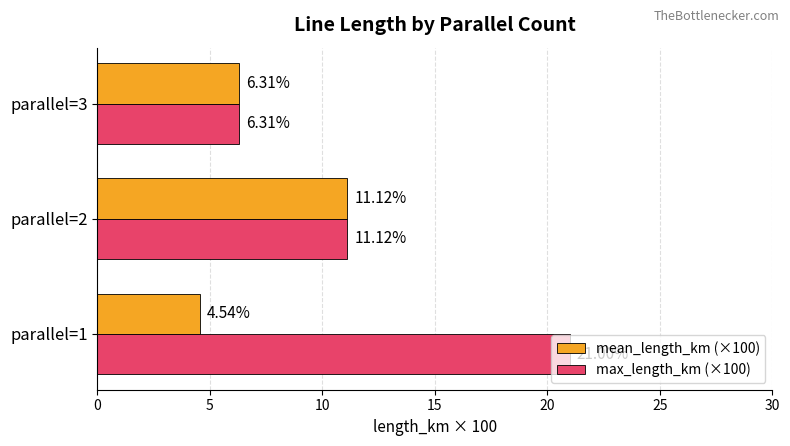

Which series has the widest spread of values?

max_length_km (×100)